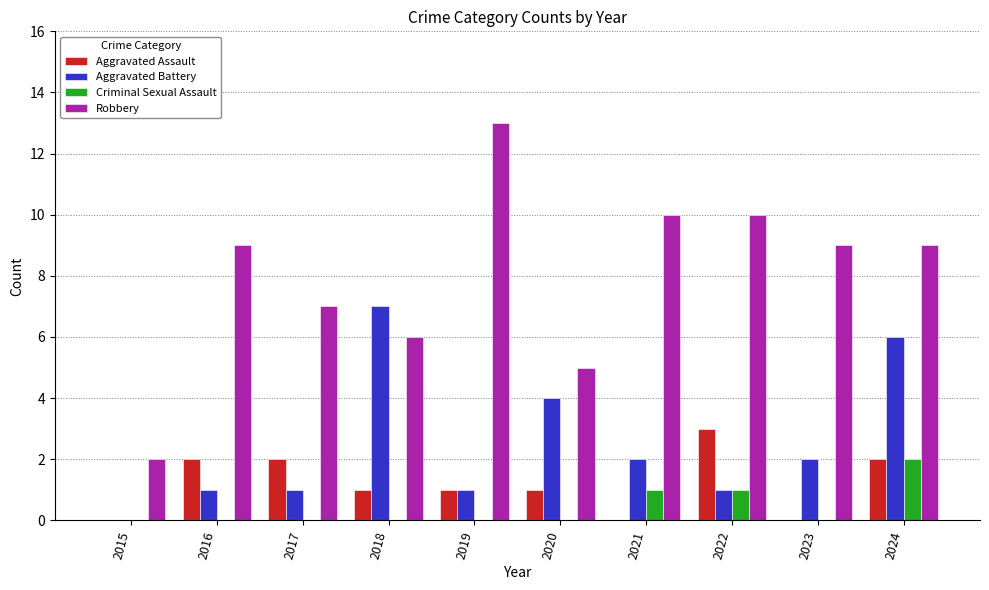

True or false: Aggravated Battery has a value of 2 at 2023.

True